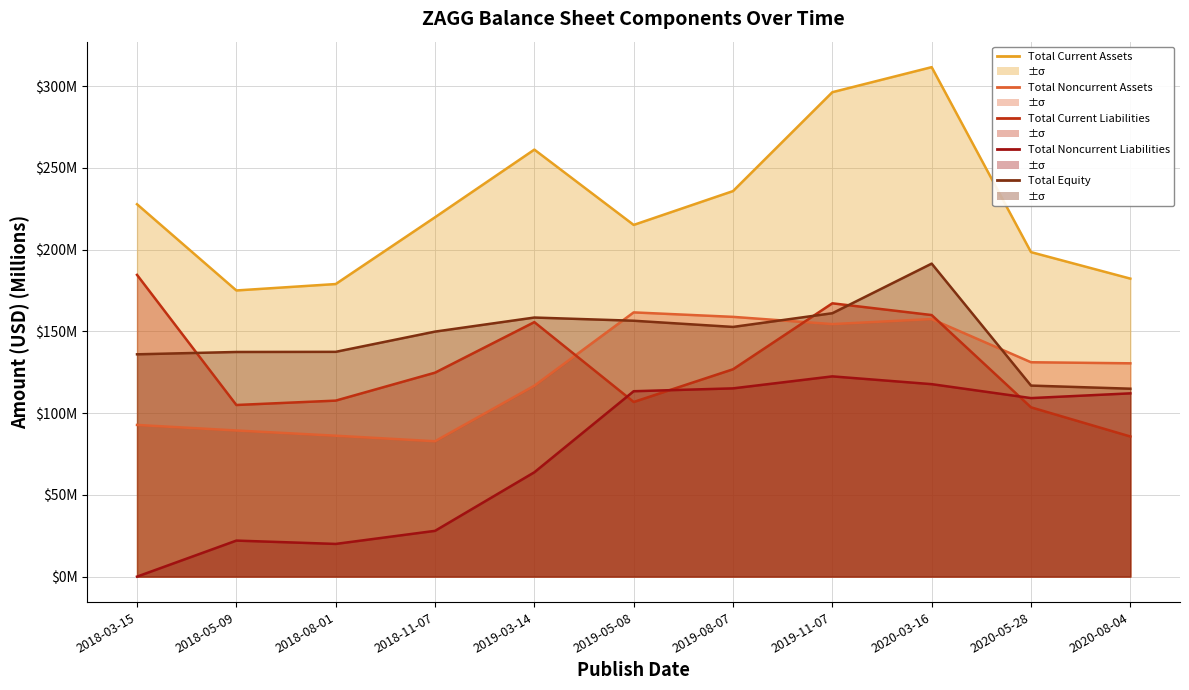

How many interior local peaks does the Total Current Assets series have?

2